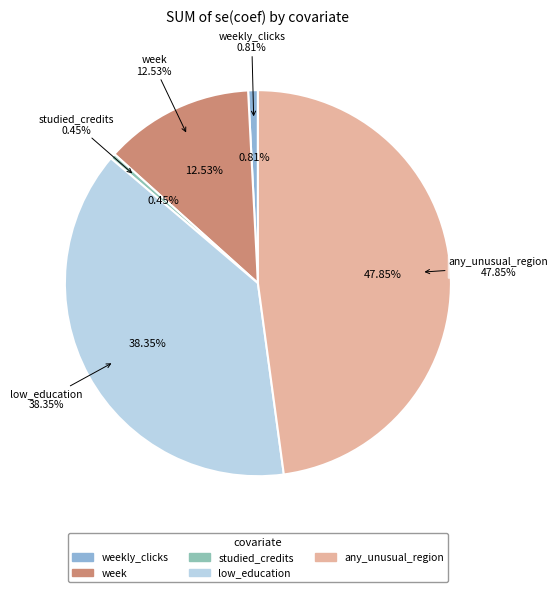

True or false: any_unusual_region accounts for 56% of the total.

False